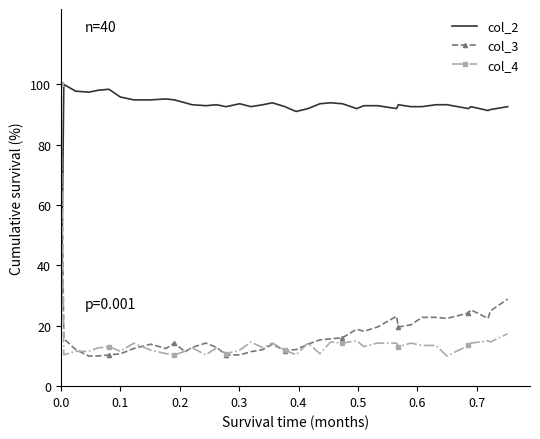

Which series ends up on top after the final intersection of col_4 and col_2?

col_2